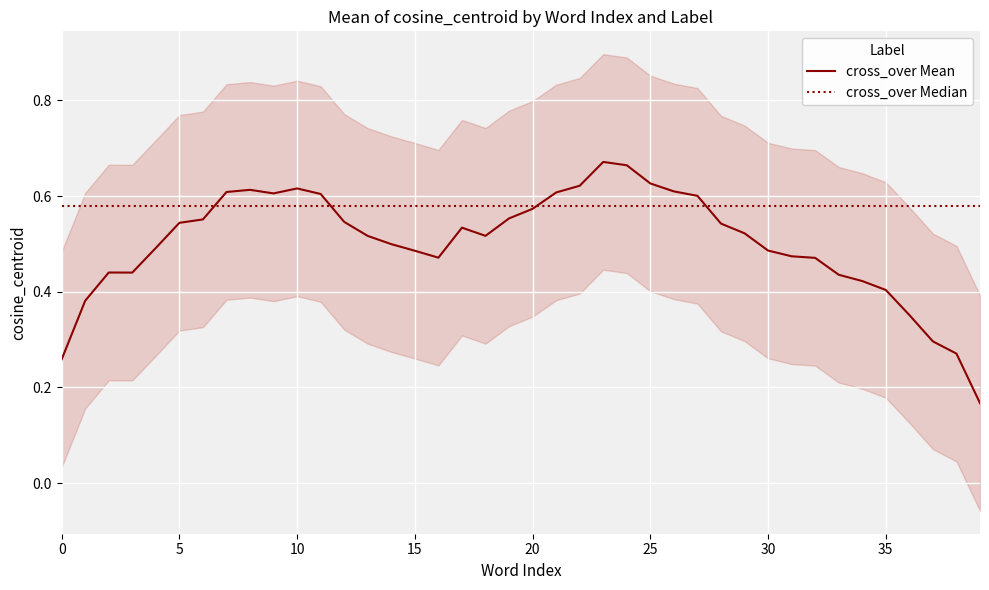

Rank the series by their average value, from lowest to highest.

cross_over Mean, cross_over Median